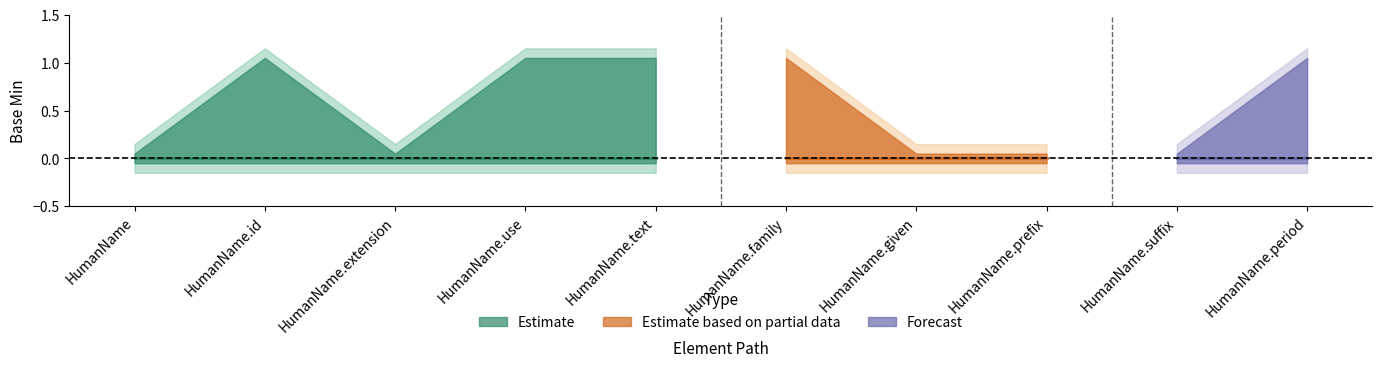

True or false: Max (upper band) and Min (lower band) cross at least once.

False